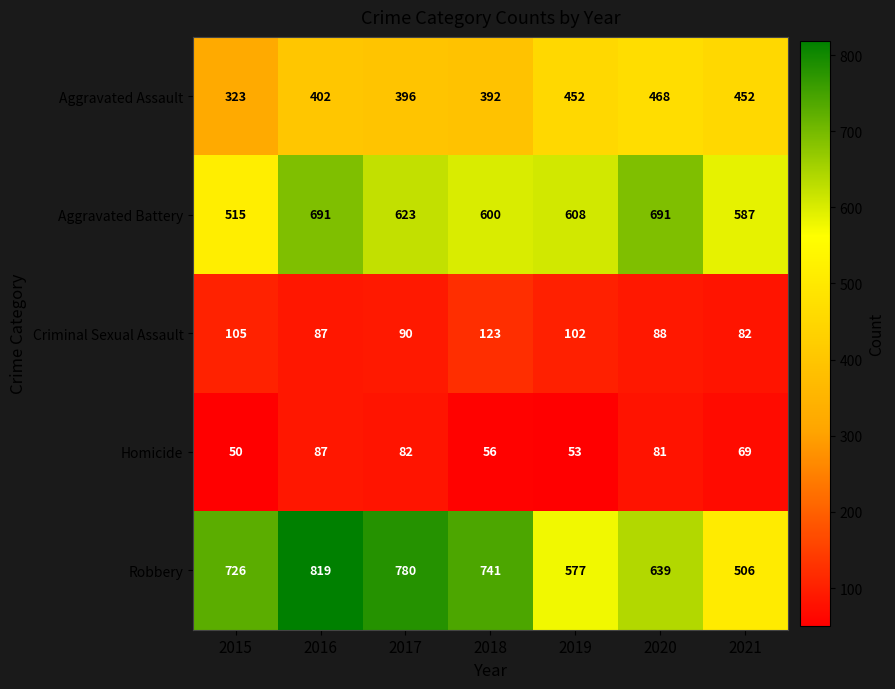

What is the spread (max minus min) of values at 2016?

732